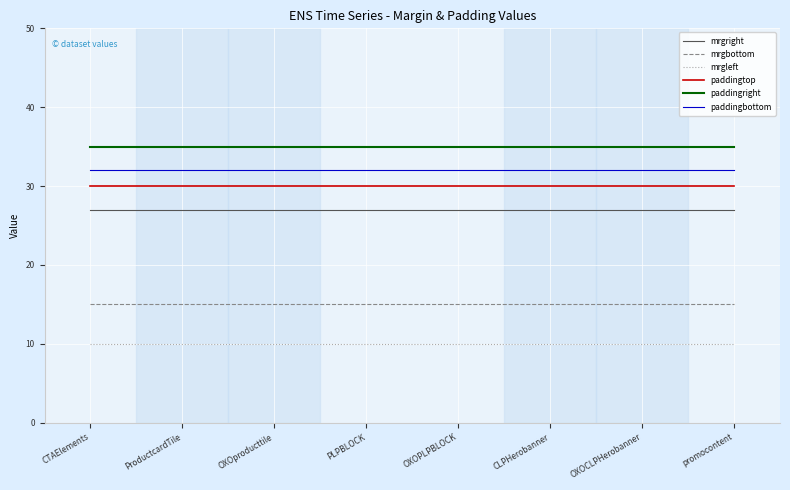

What is the smallest value displayed?

10